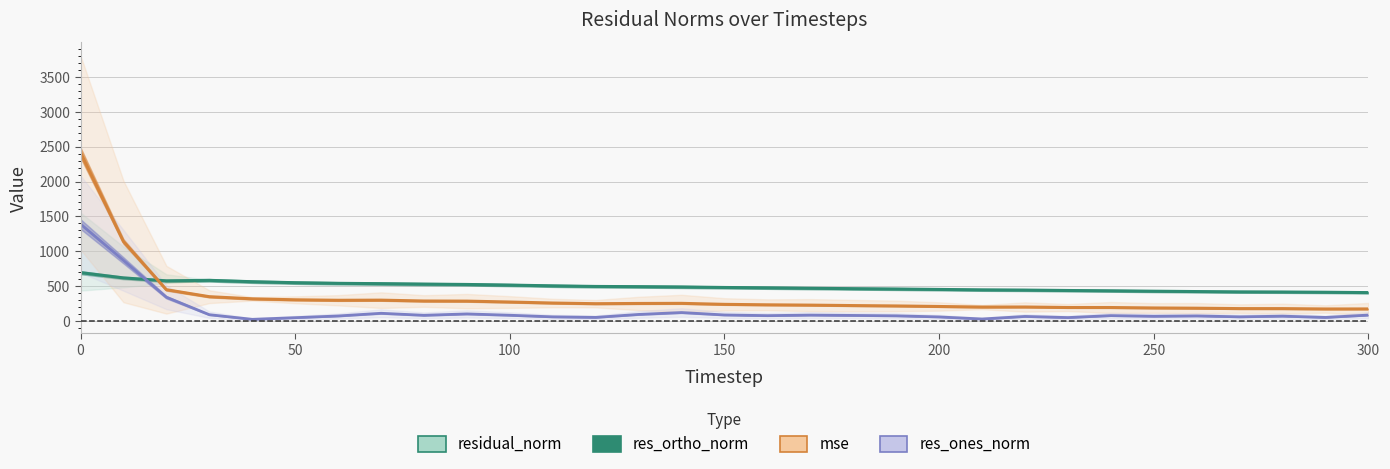

Between 50 and 270, which is larger?

50